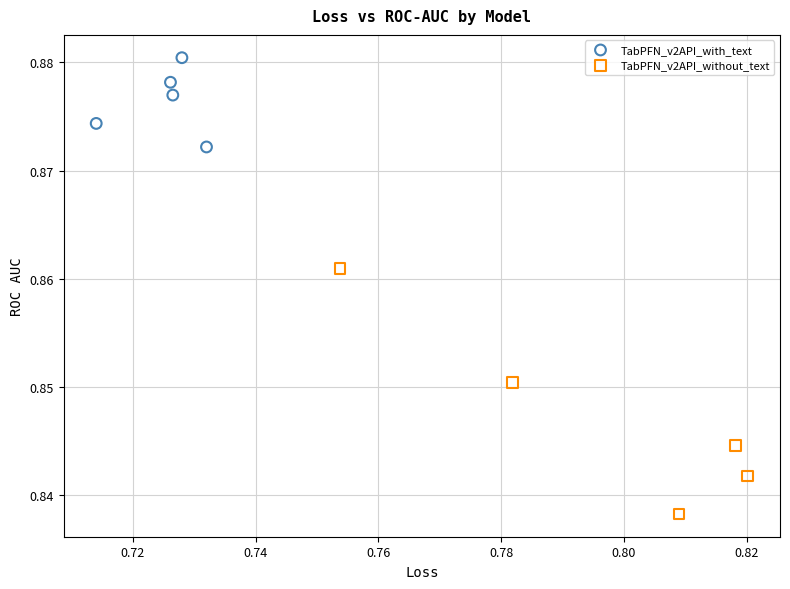

Which series has the widest spread of Y values?

TabPFN_v2API_without_text